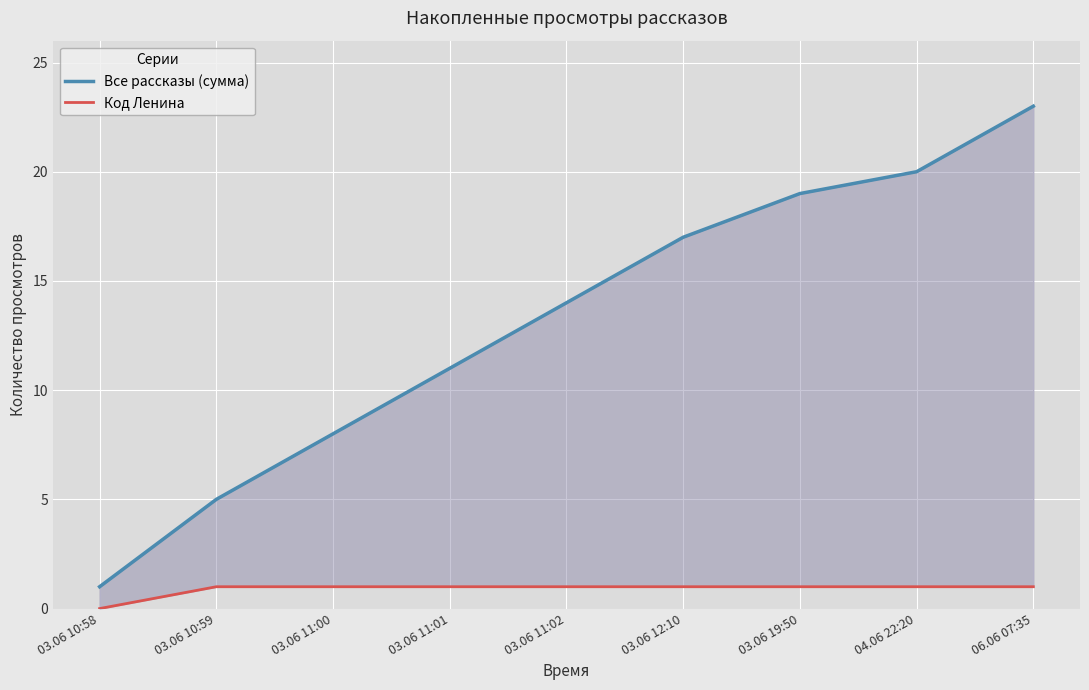

What is the difference between the second highest and minimum values in the Код Ленина series?

1